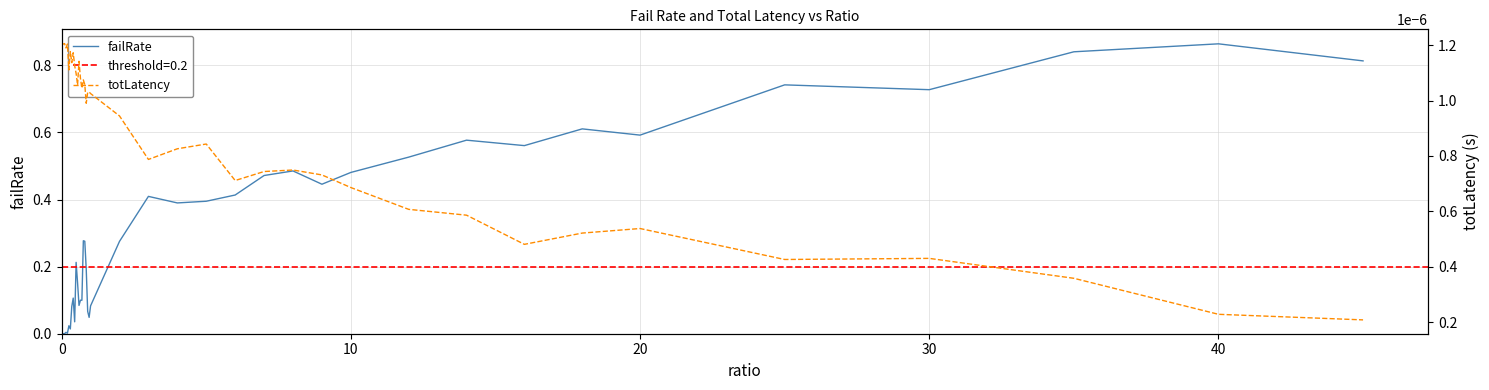

Which category has the highest value in the failRate series?

40